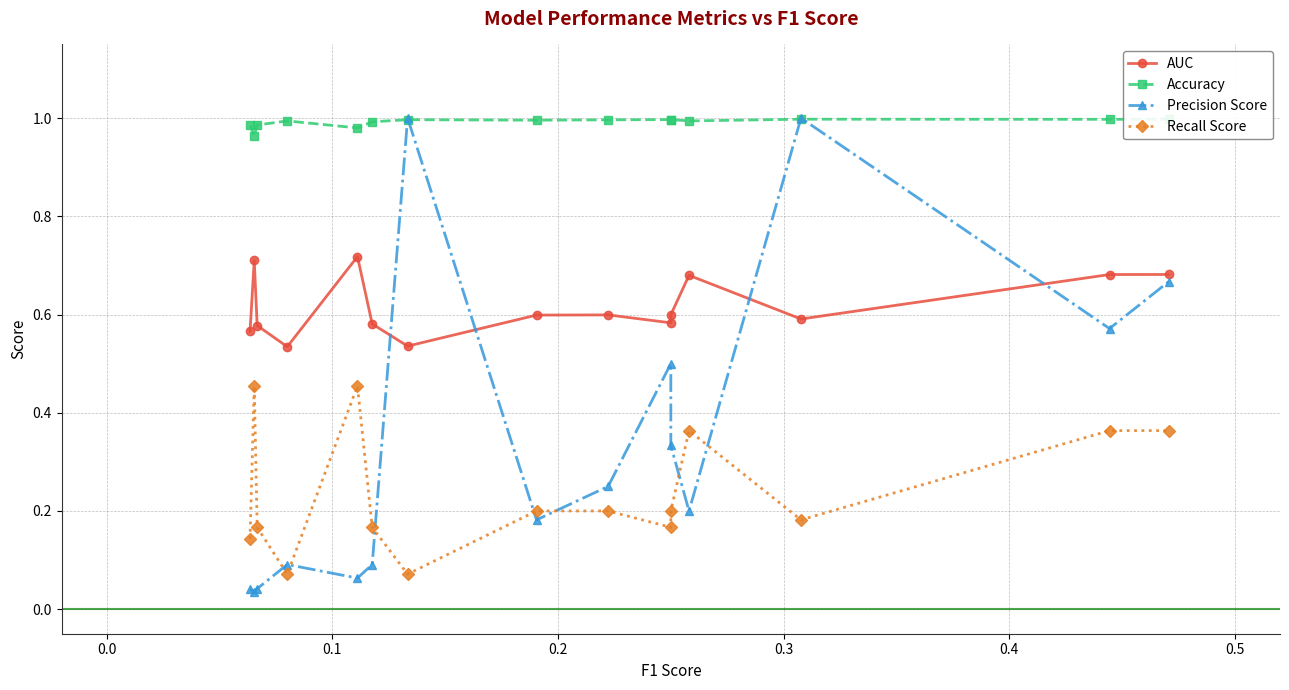

How many interior local peaks does the Accuracy series have?

3